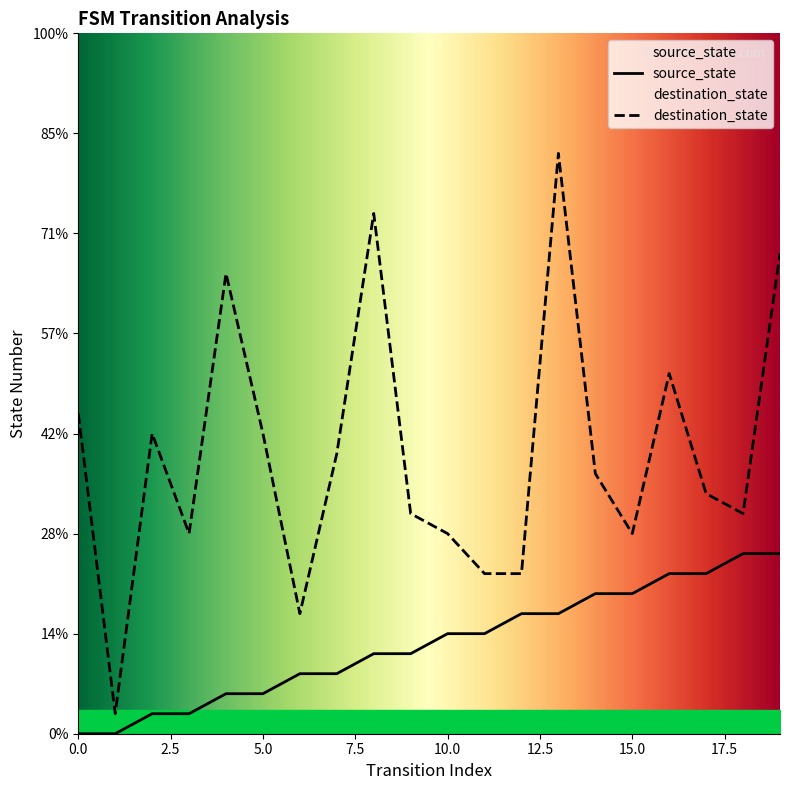

What is the approximate value of destination_state at 3, to the nearest 5?

10